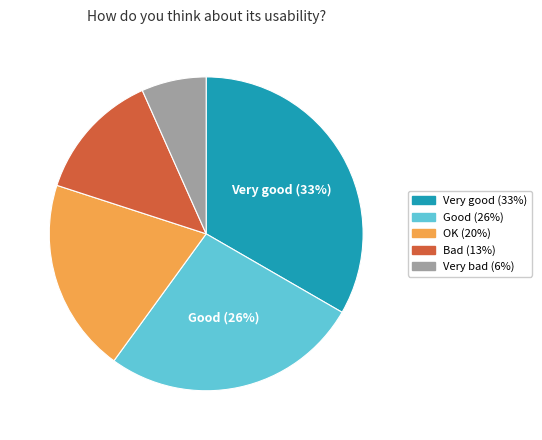

What is the ratio of the value at Very bad to the value at OK?

0.3